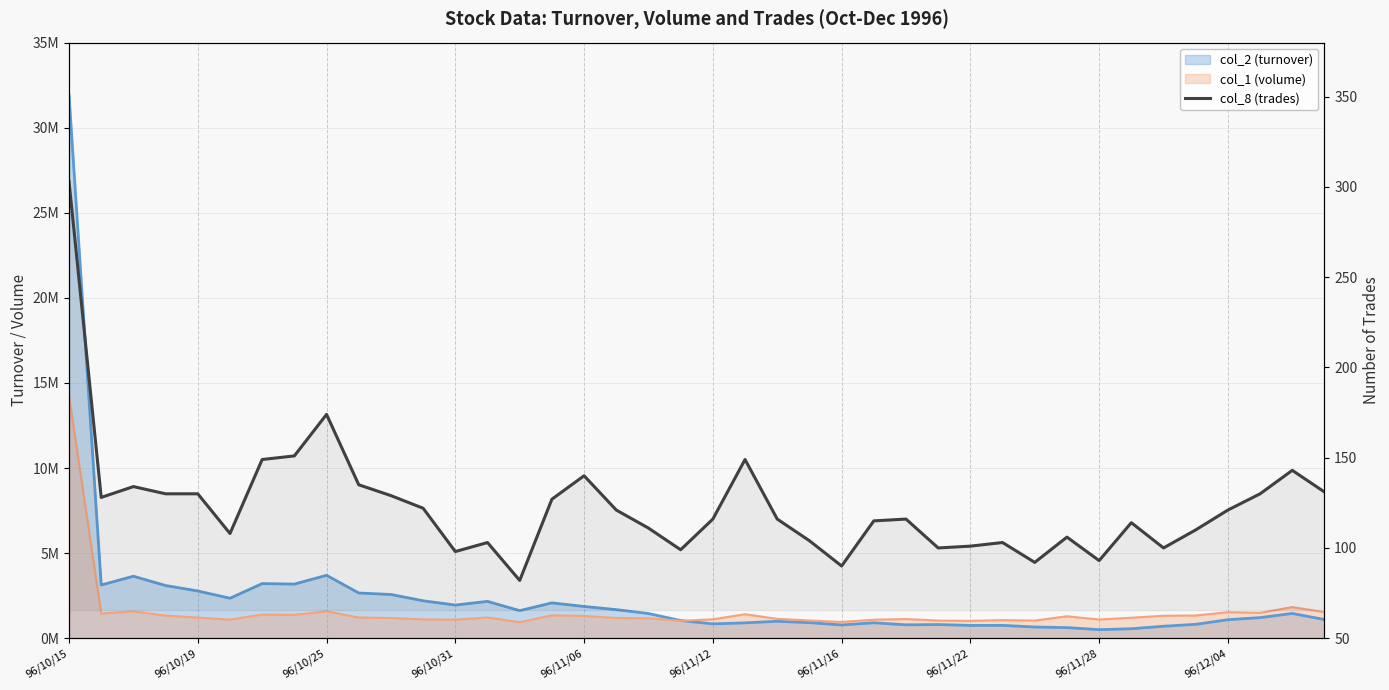

What is the difference between the second highest and second lowest values?

84